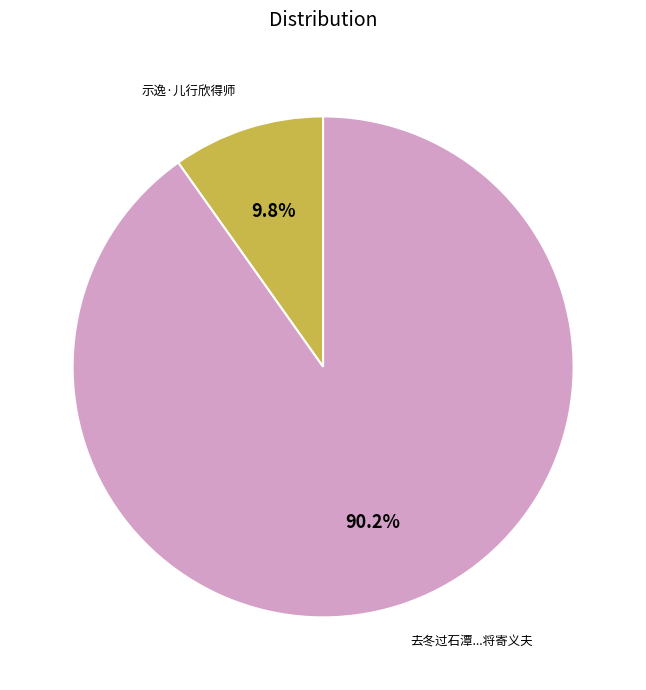

Is there any slice that represents more than half of the pie?

Yes